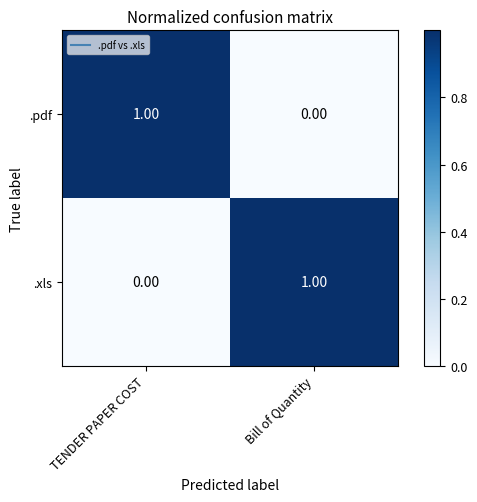

How many values in the .xls series are below 1?

1